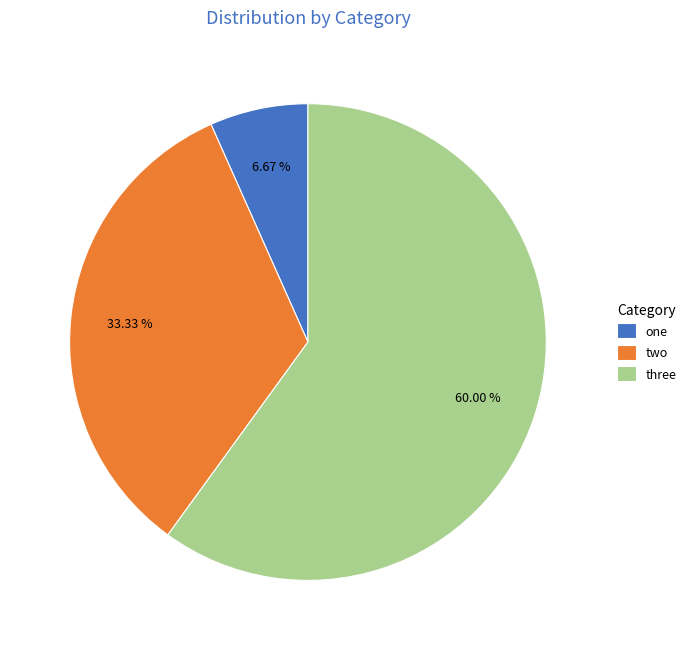

Approximately how many times larger is the value at three compared to one?

9.0